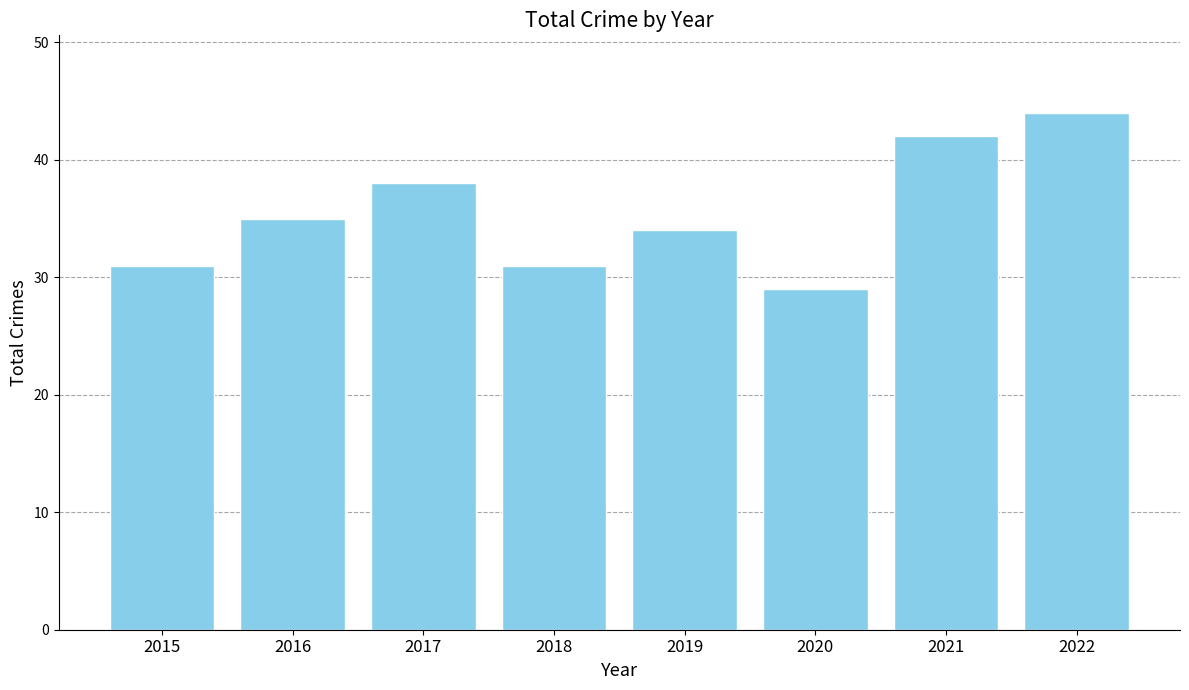

Reading left to right, transcribe all the data shown in this chart.

31	35	38	31	34	29	42	44